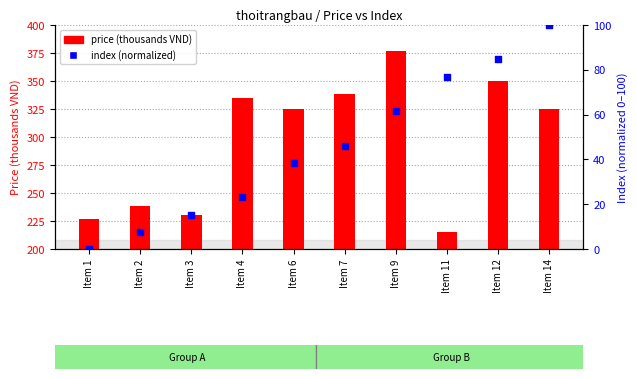

Which series has the largest Y range (max minus min)?

price (thousands VND)